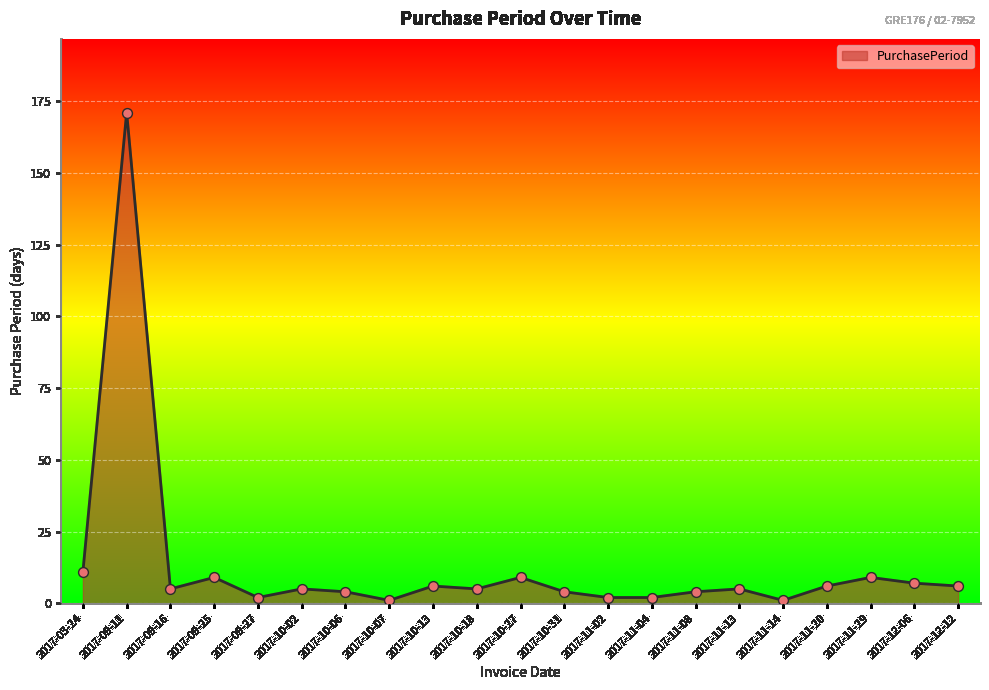

Which has a higher value, 2017-10-13 or 2017-11-04?

2017-10-13